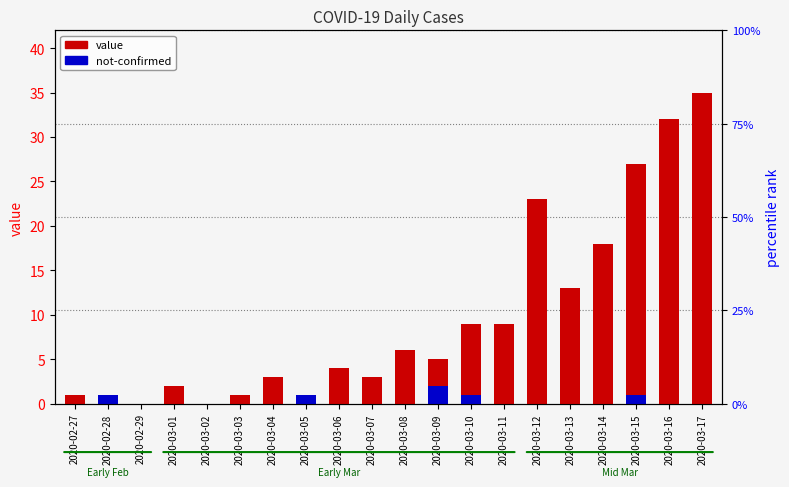

True or false: not-confirmed has a value of 1 at 2020-03-12.

False